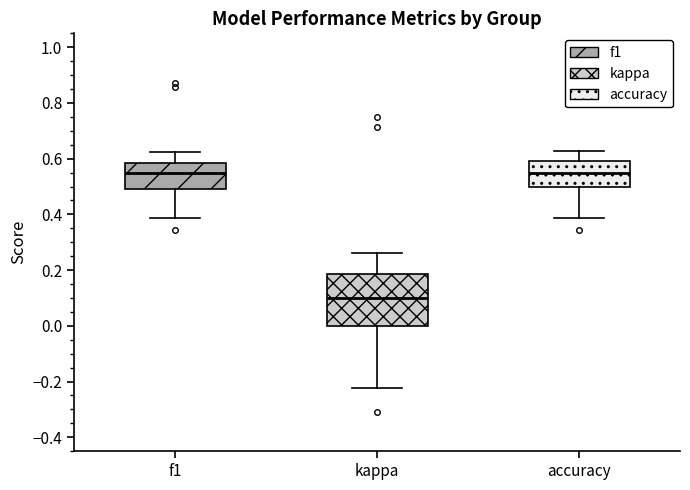

Reading left to right, read every box against the y-axis: the position of its median line, the range the box covers, and the ends of its whiskers. The values are not printed on the chart, so give them approximately, as read against the axis.

f1: median 0.54, box 0.50 to 0.58, whiskers 0.38 to 0.62
kappa: median 0.10, box 0.00 to 0.18, whiskers -0.22 to 0.26
accuracy: median 0.54, box 0.50 to 0.60, whiskers 0.38 to 0.62